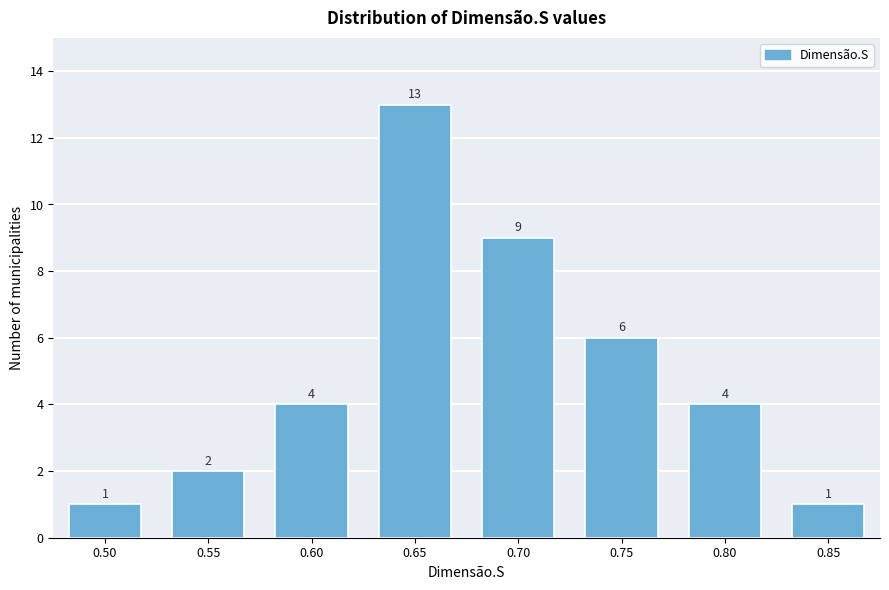

Reading left to right, extract all data points from this chart.

1	2	4	13	9	6	4	1